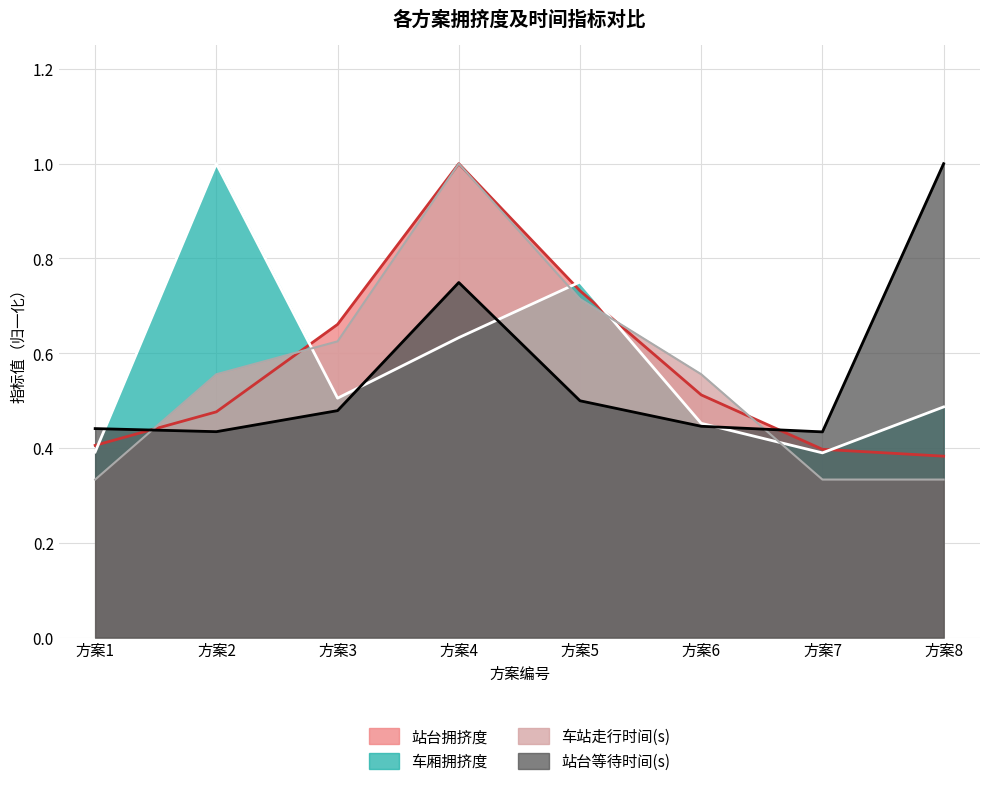

Reading right to left, transcribe all the data shown in this chart.

站台拥挤度: 0.4	0.4	0.5	0.7	1.0	0.7	0.5	0.4
车厢拥挤度: 0.5	0.4	0.5	0.8	0.6	0.5	1.0	0.4
车站走行时间(s): 0.3	0.3	0.6	0.7	1.0	0.6	0.6	0.3
站台等待时间(s): 1.0	0.4	0.4	0.5	0.7	0.5	0.4	0.4